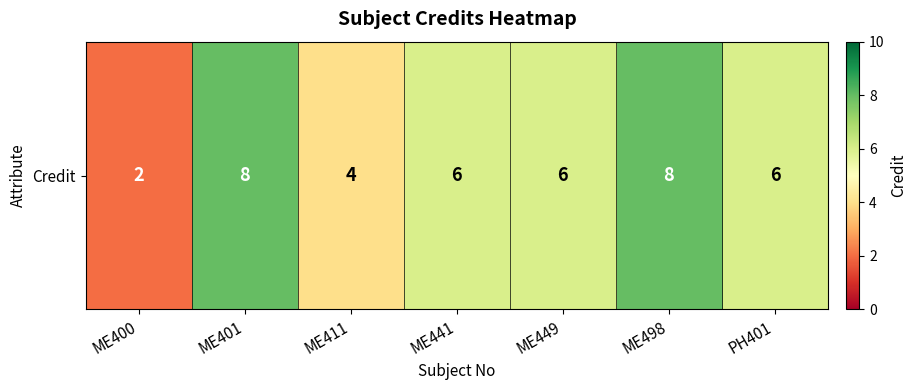

Count the values in the range 4 to 8.

6